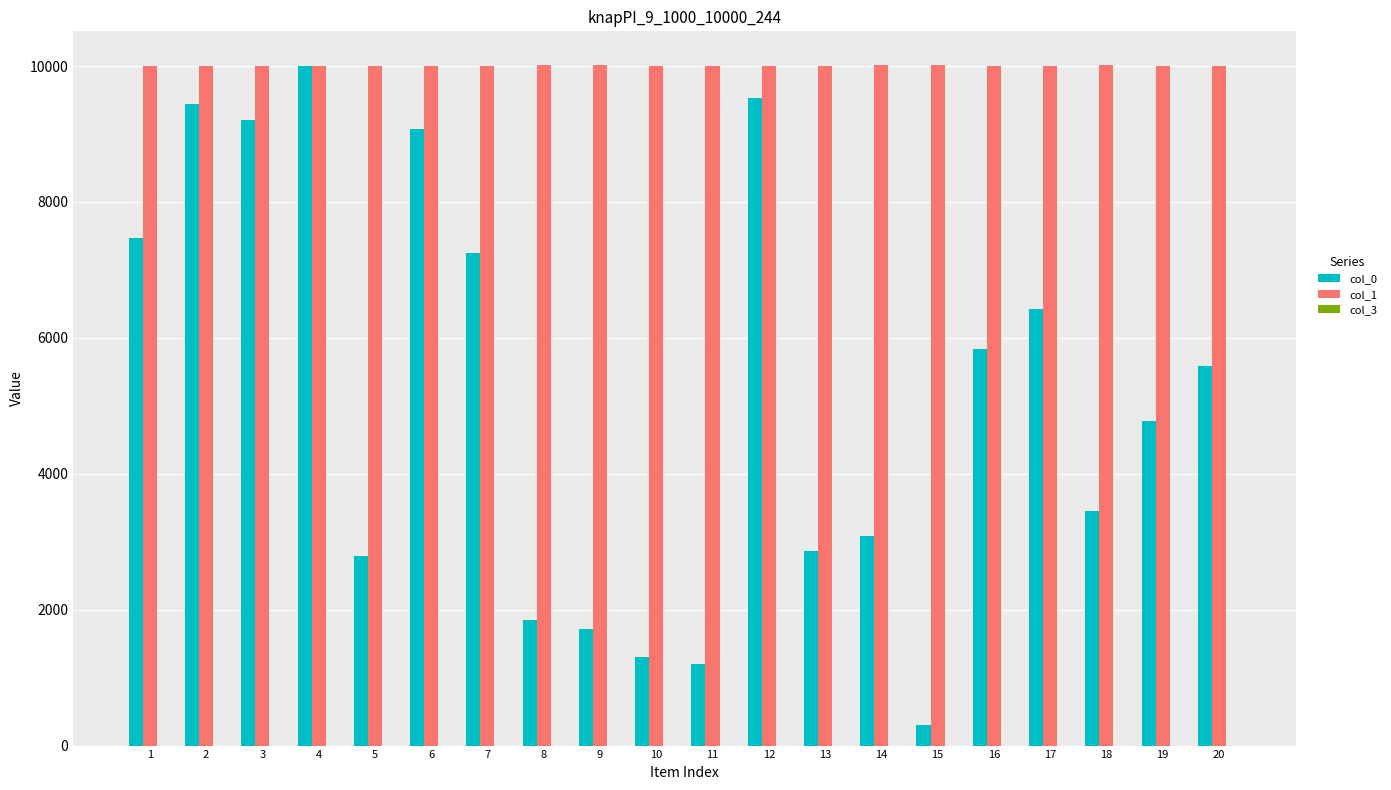

What is the total value across all series at 11?

11207